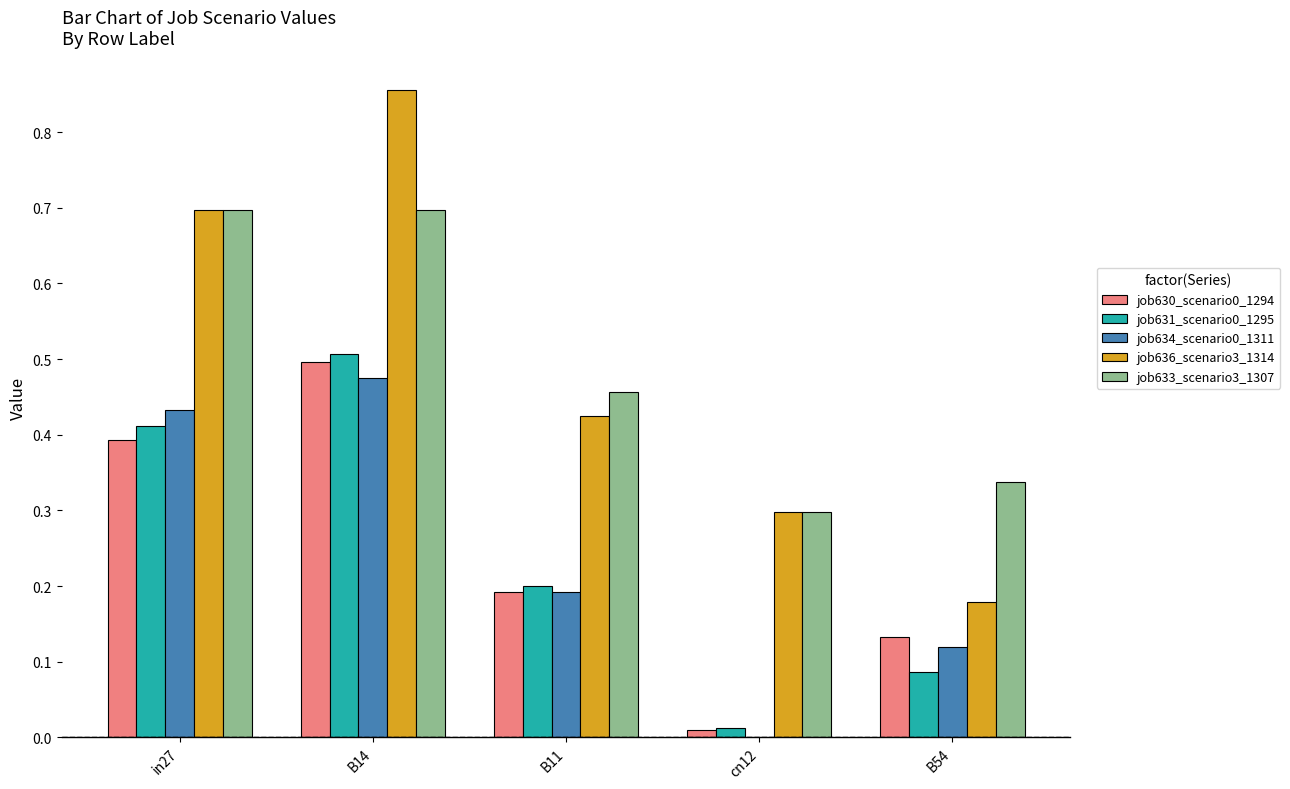

At which category is the sum across all series the highest?

B14